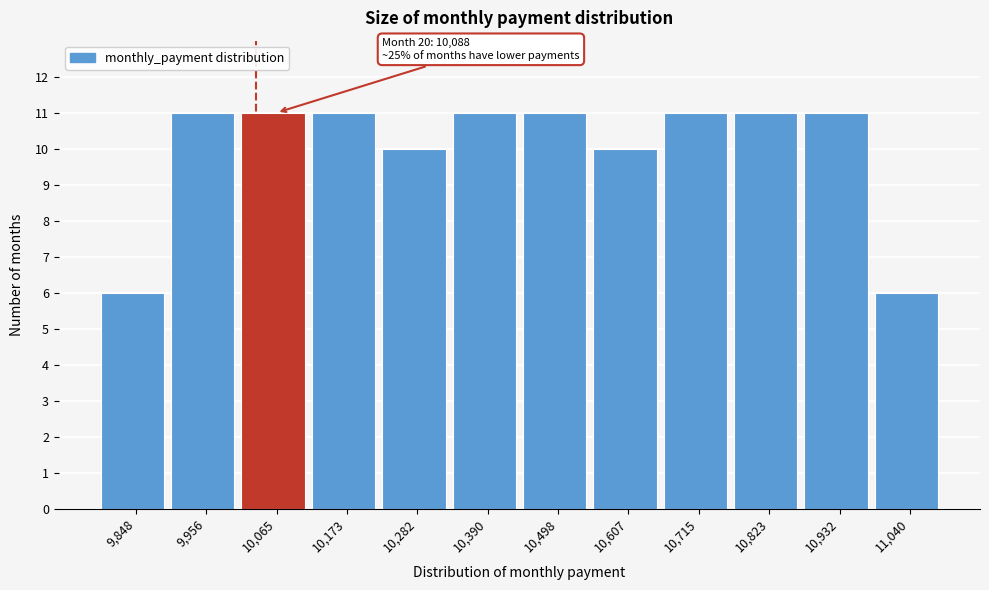

Reading left to right, list all the values displayed in this chart.

9,848=6	9,956=11	10,065=11	10,173=11	10,282=10	10,390=11	10,498=11	10,607=10	10,715=11	10,823=11	10,932=11	11,040=6